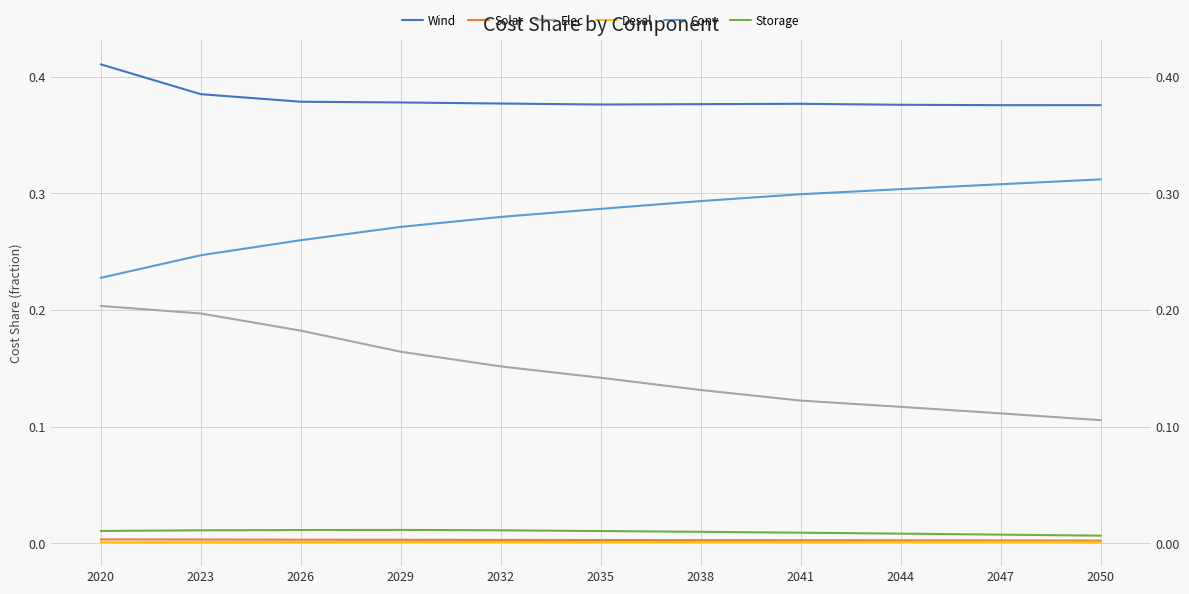

Which label corresponds to the smallest value in the chart?

2020